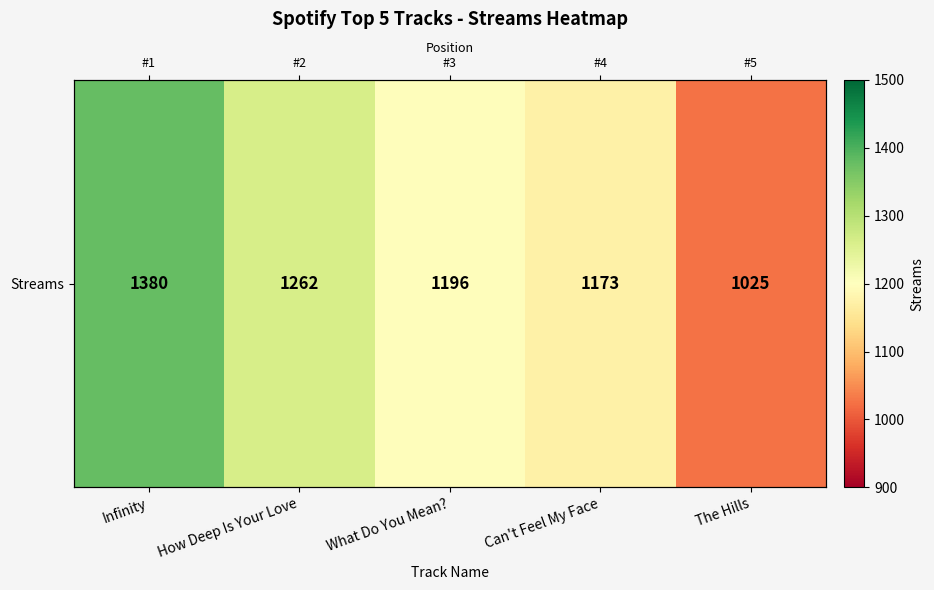

How many data points does each series have?

5